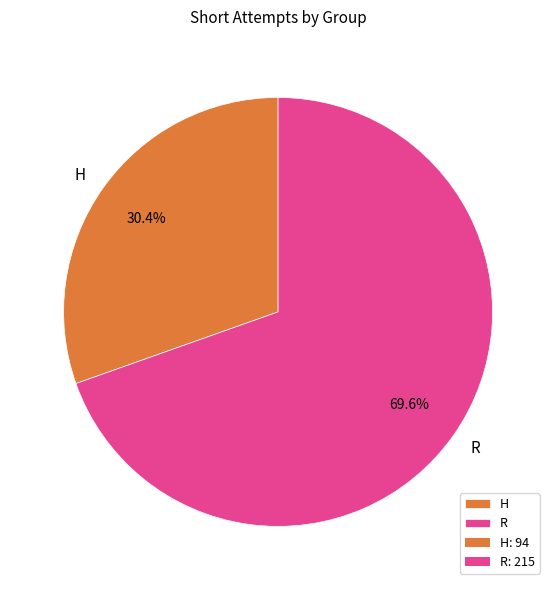

How many segments does this pie chart have?

2